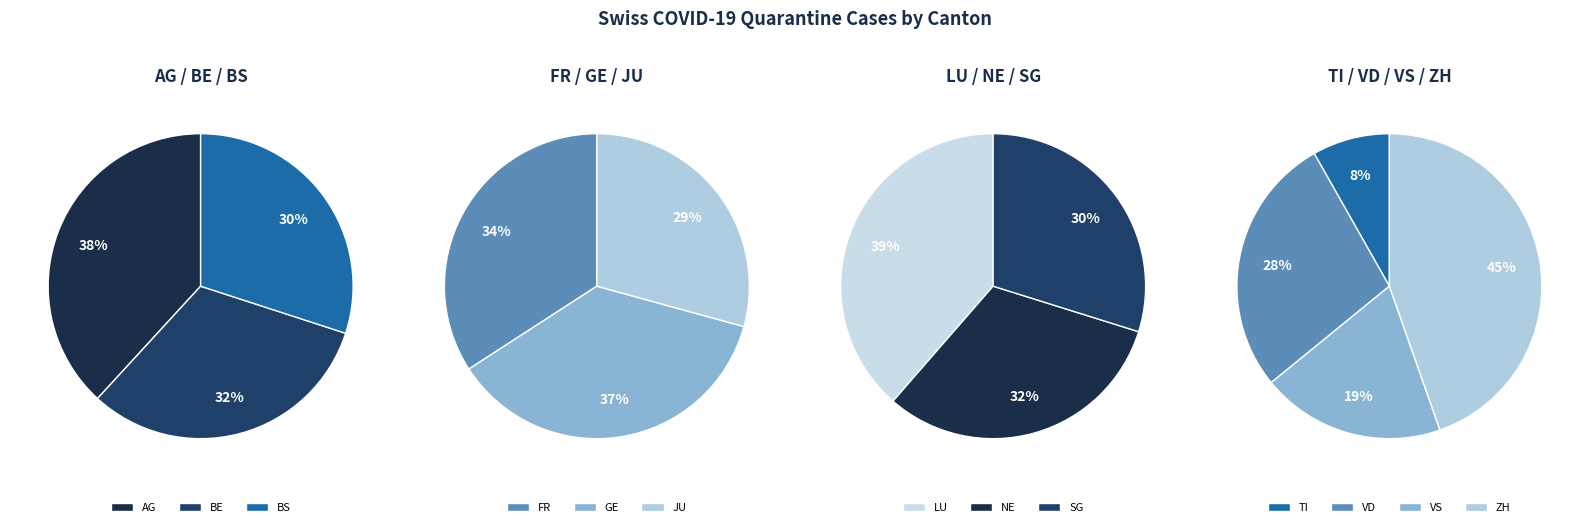

Do VS and BS together represent more than half of the pie?

No